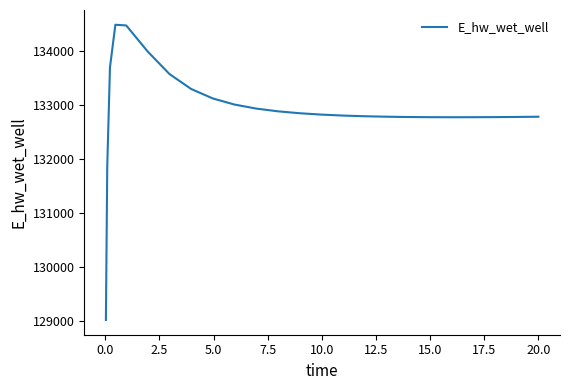

What is the smallest value displayed?

129015.8